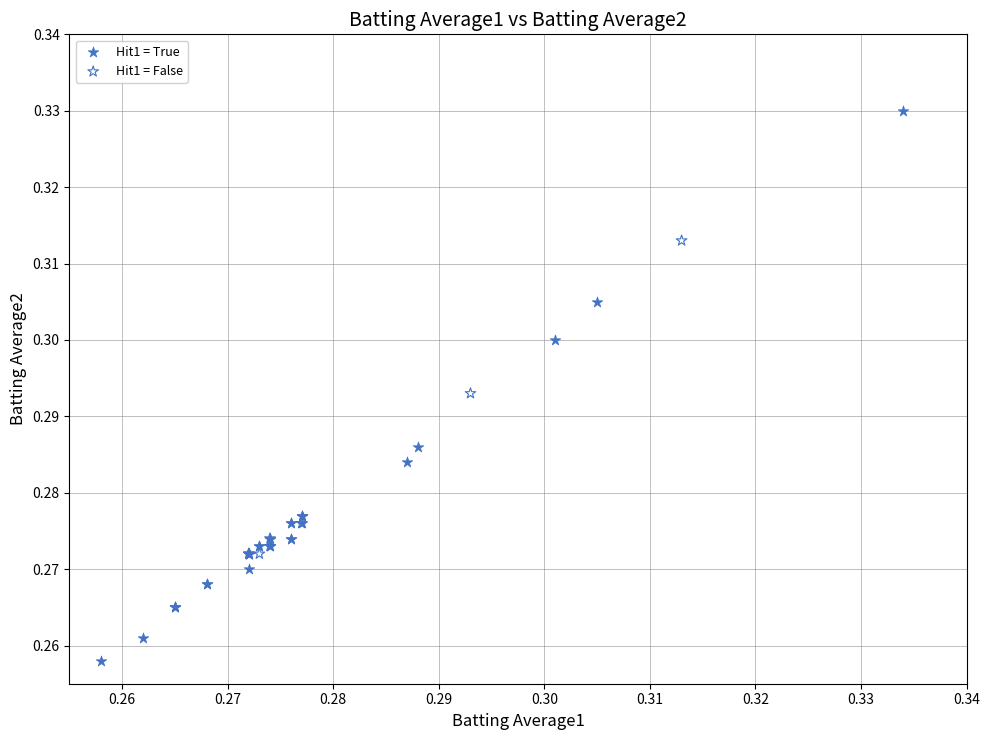

Which series has the widest spread of Y values?

Hit1 = True